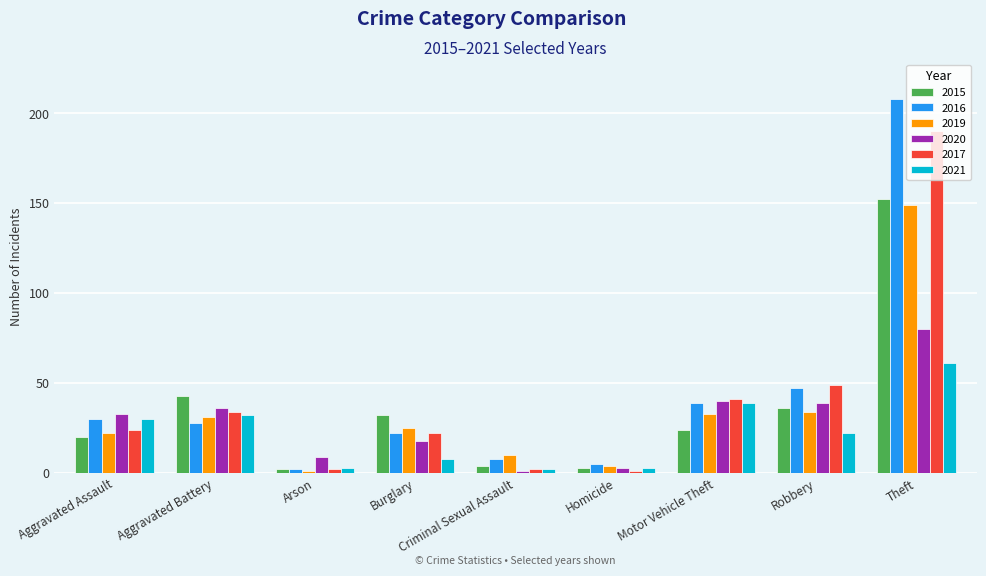

Is the value of 2019 at Burglary greater than the value of 2021 at Arson?

Yes